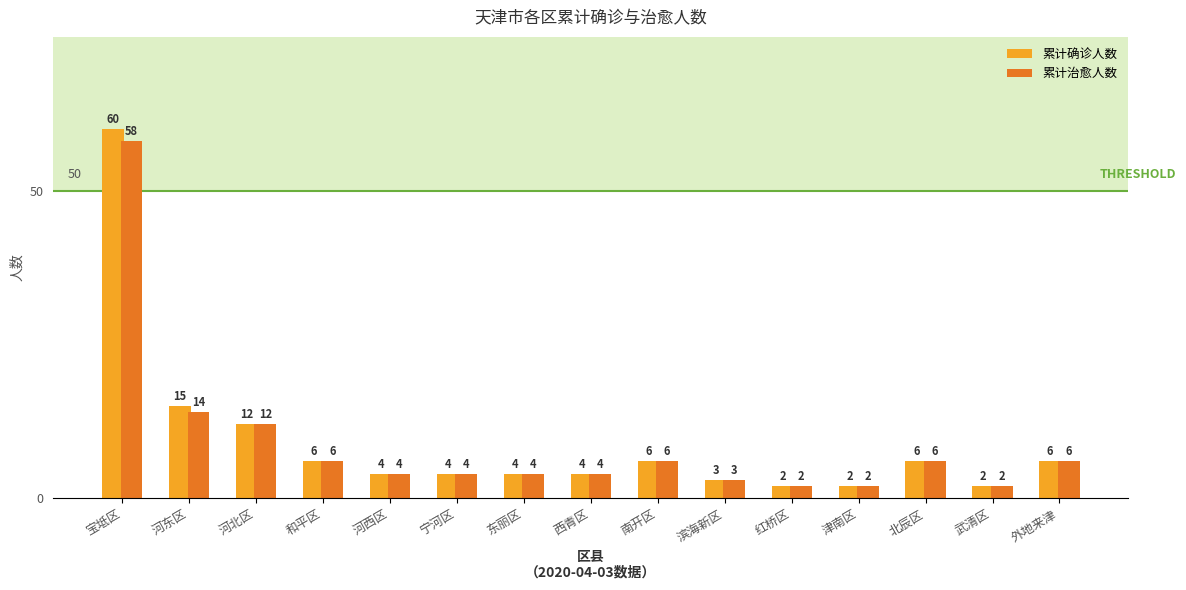

At which label does 累计确诊人数 first exceed 4?

宝坻区